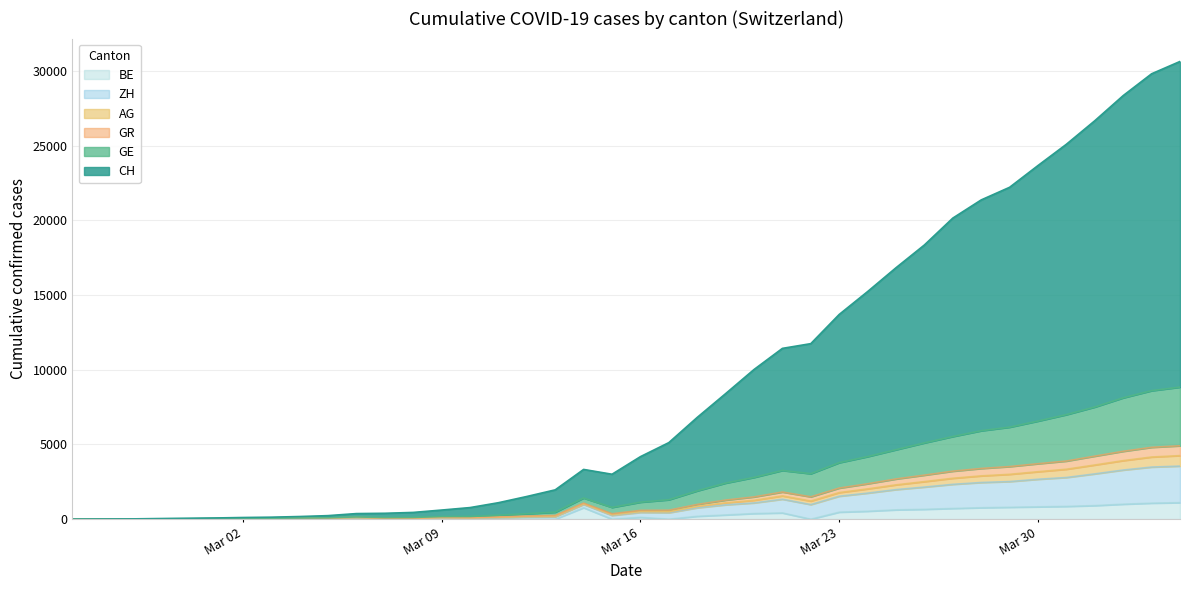

What is the maximum value for BE?

1106